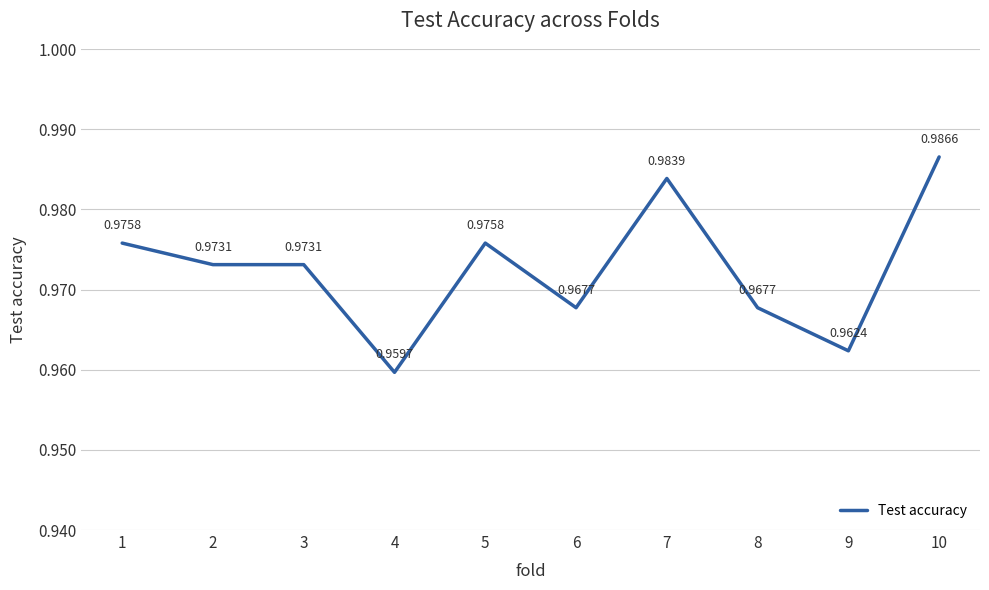

Which has a higher value, 3 or 10?

10